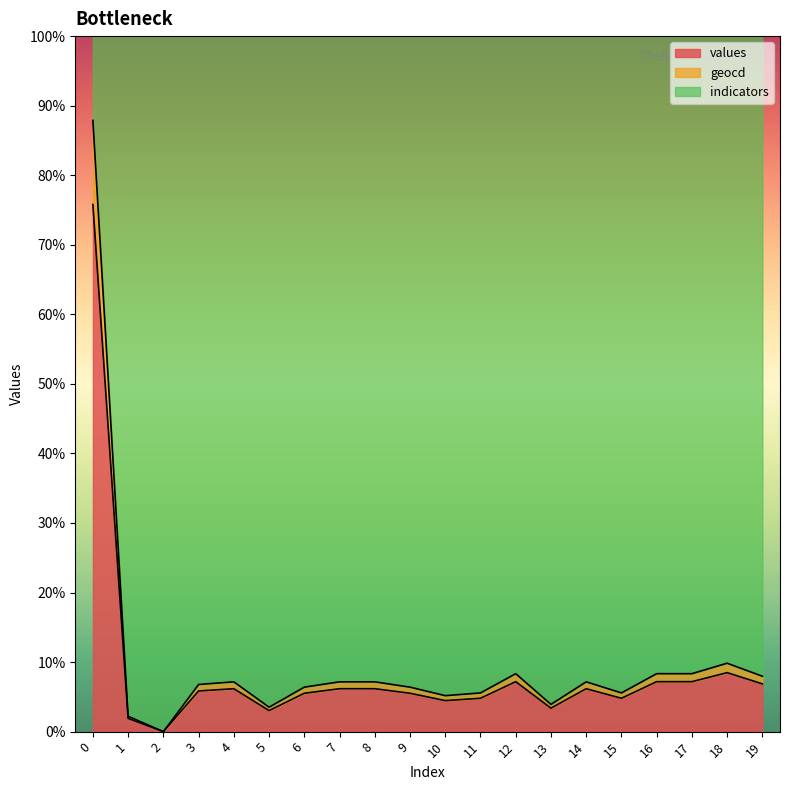

What is the maximum value for values?

75.8